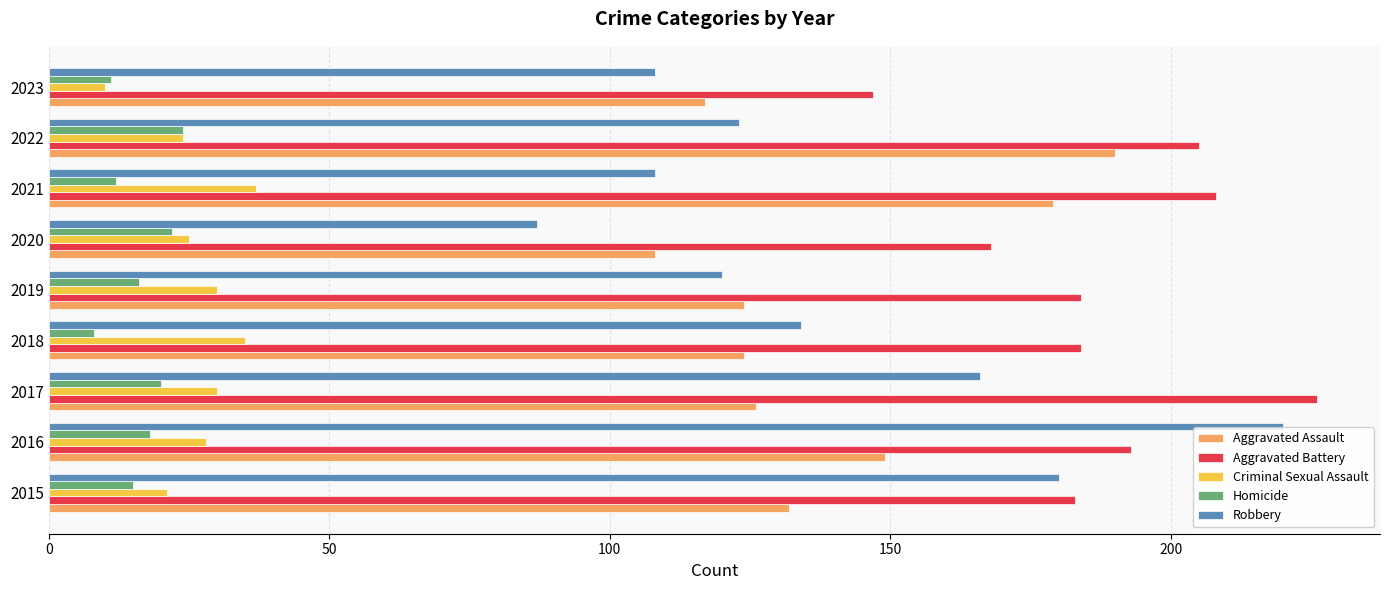

Is the value of Aggravated Assault at 2021 greater than the value of Criminal Sexual Assault at 2022?

Yes